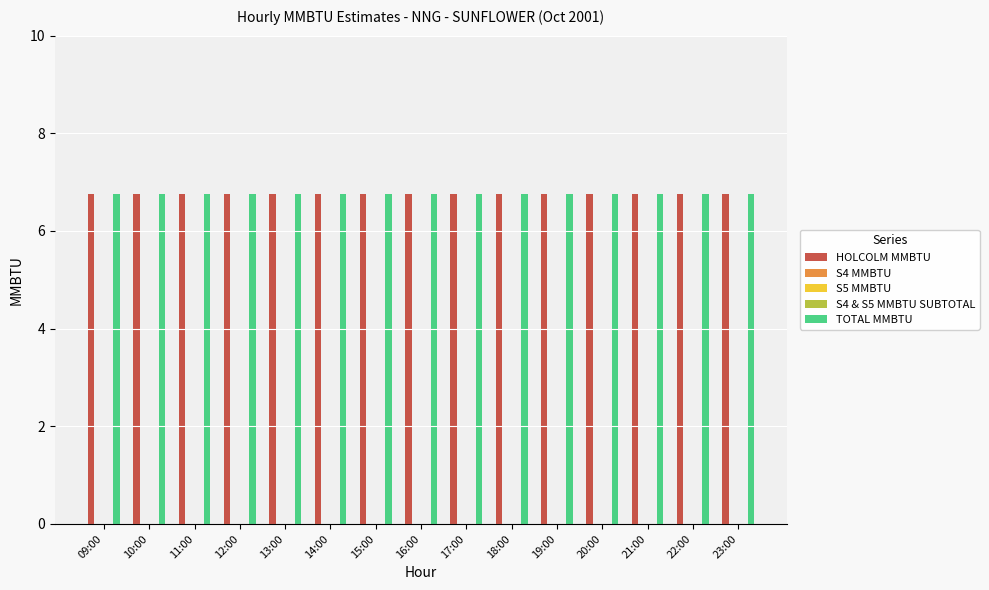

Count the number of categories in the chart.

15